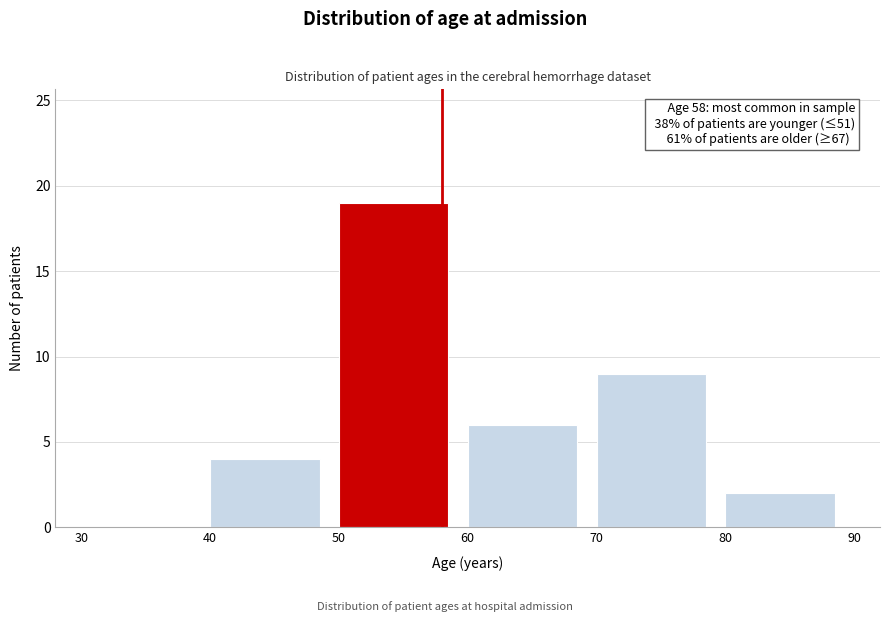

Which range on the x-axis has the tallest bar?

50 to 60